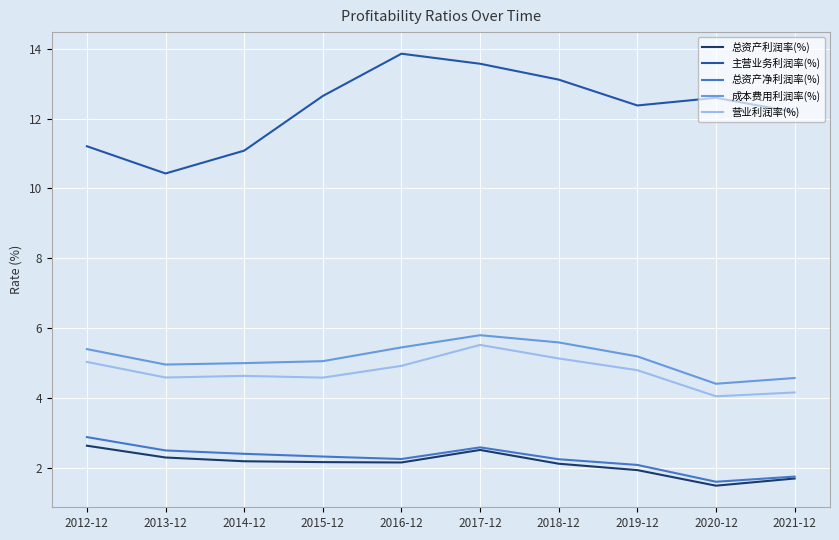

What is the sum of all 主营业务利润率(%) values?

123.1